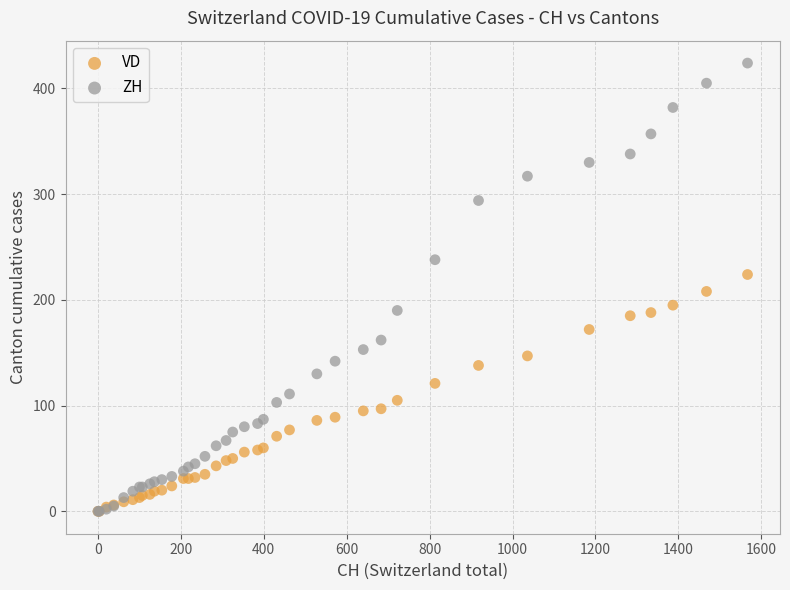

Which series has the widest spread of Y values?

ZH